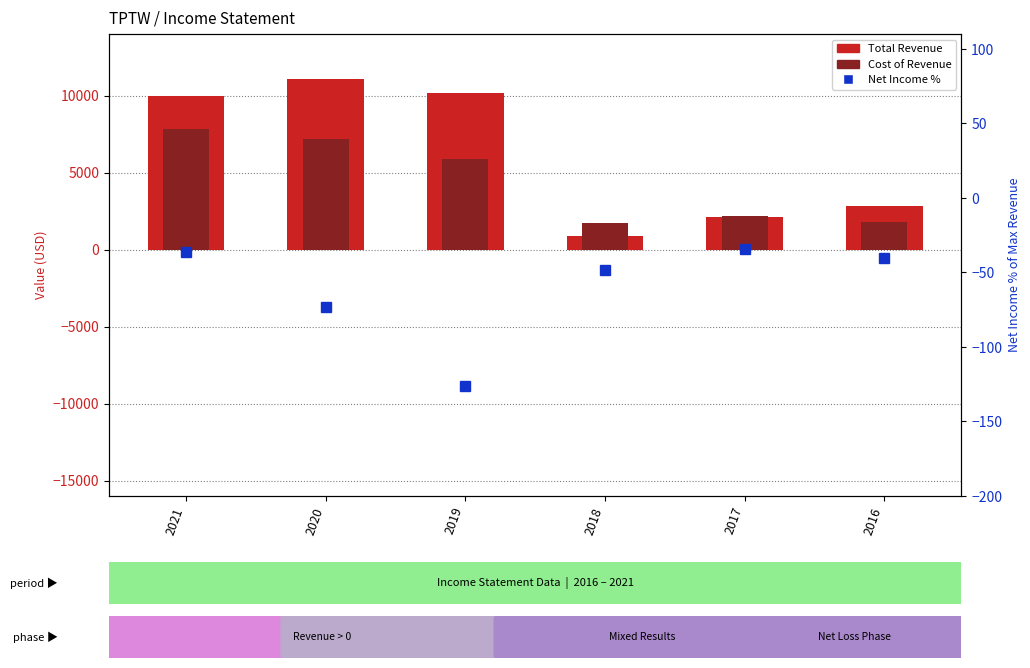

Is it true that Net Income % equals -36.0 at 2021?

True